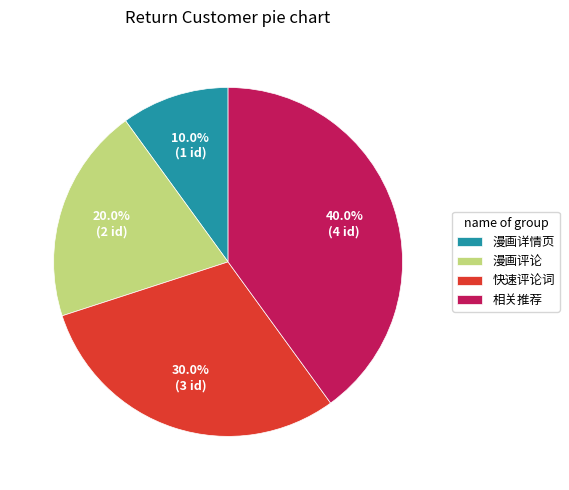

To the nearest percent, what is the difference between the 相关推荐 and 快速评论词 slice percentages?

10%